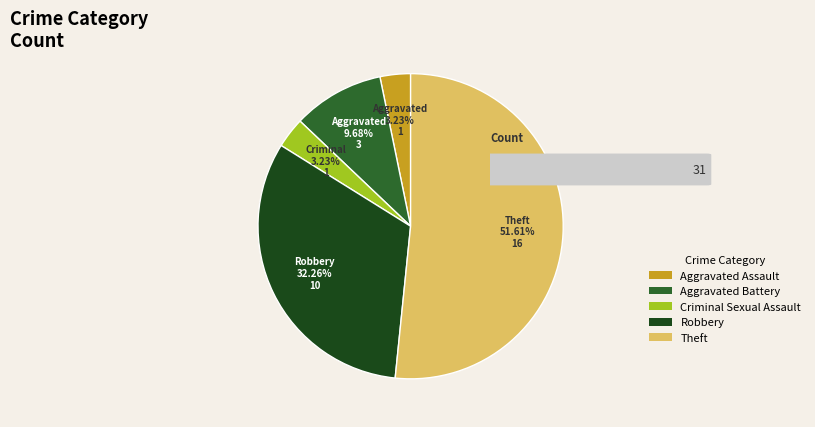

What is the largest slice in the pie chart?

Theft